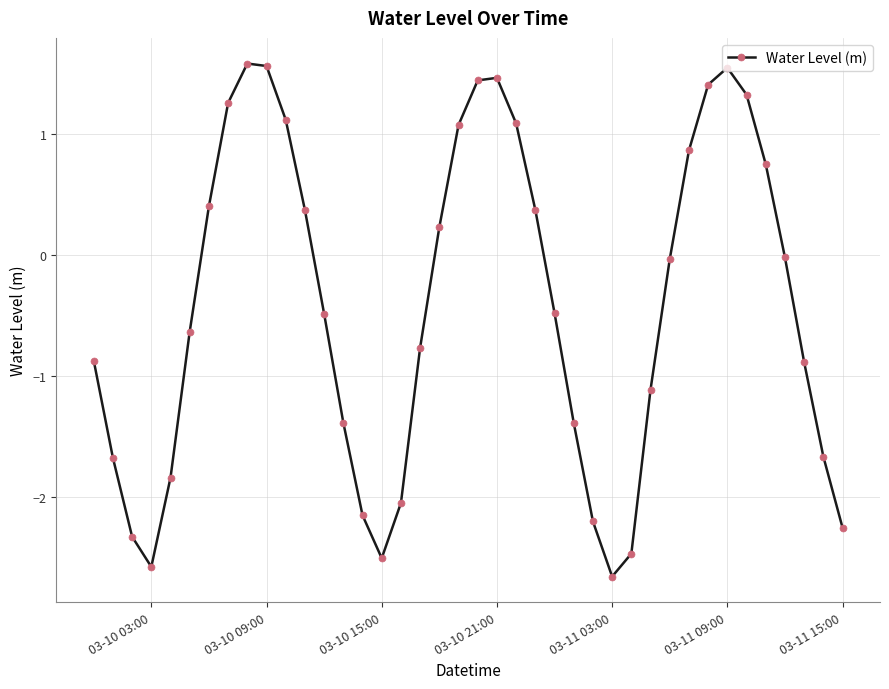

What is the maximum value shown in the chart?

1.6